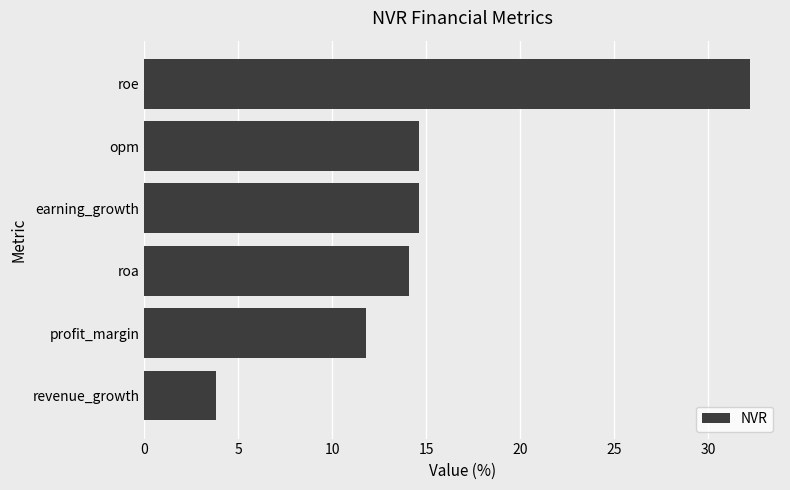

Does the chart contain stacked bars?

No